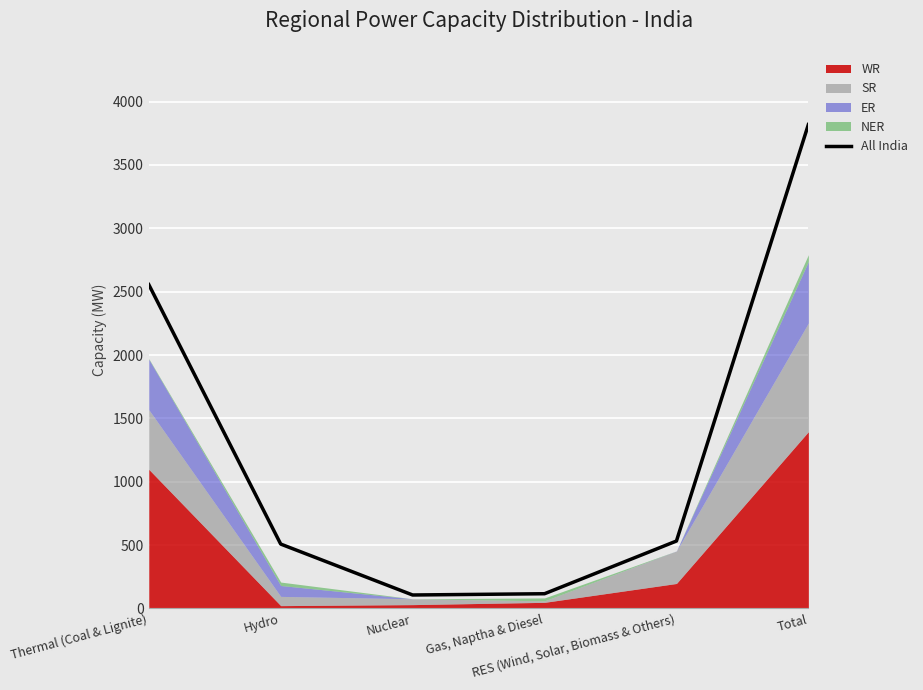

What is the sum of the values at Thermal (Coal & Lignite) and Total?

6375